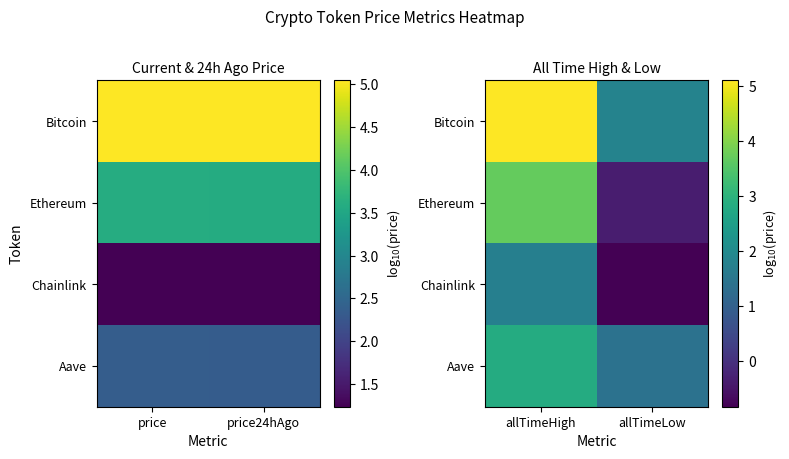

At allTimeLow, list the series in order from smallest to largest.

Chainlink, Ethereum, Aave, Bitcoin